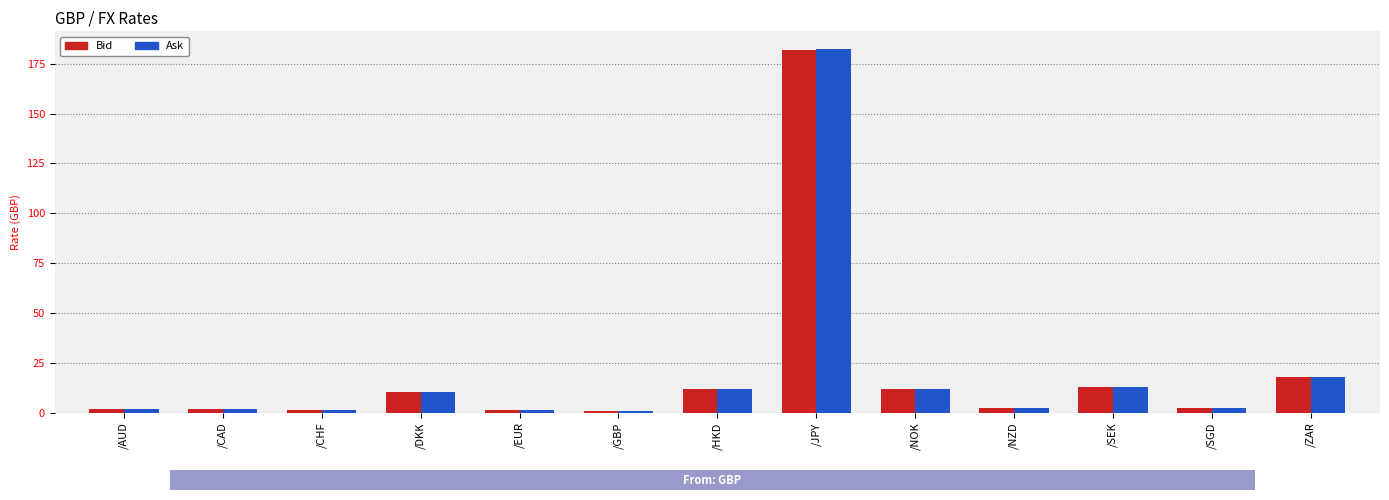

Between /GBP and /HKD, which series saw the biggest shift?

Ask